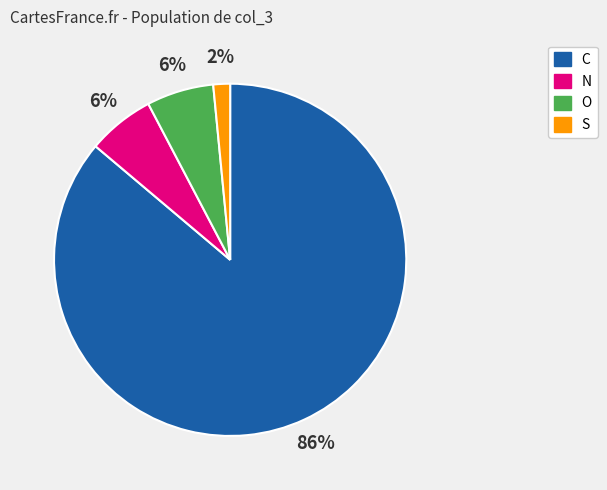

The N slice represents 14% of the pie. True or false?

False